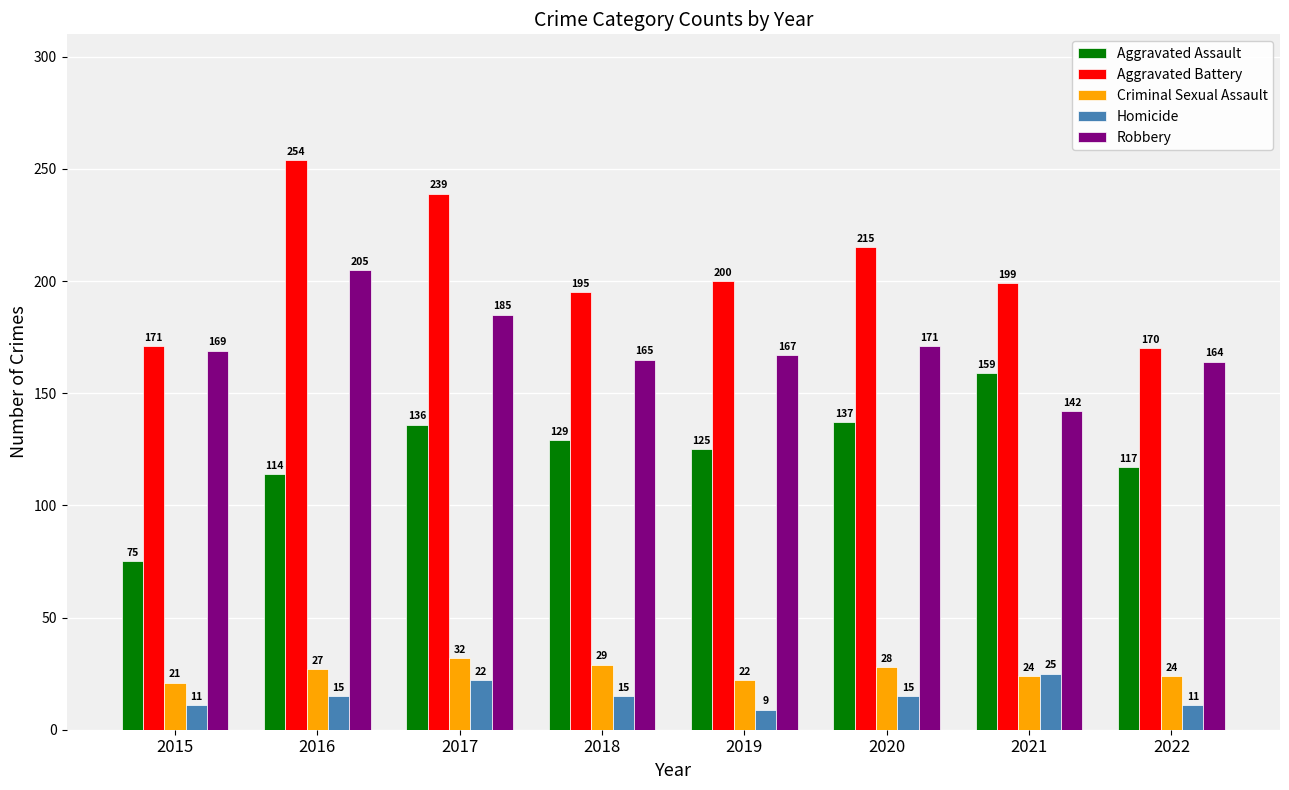

Which series has the largest total across all categories?

Aggravated Battery